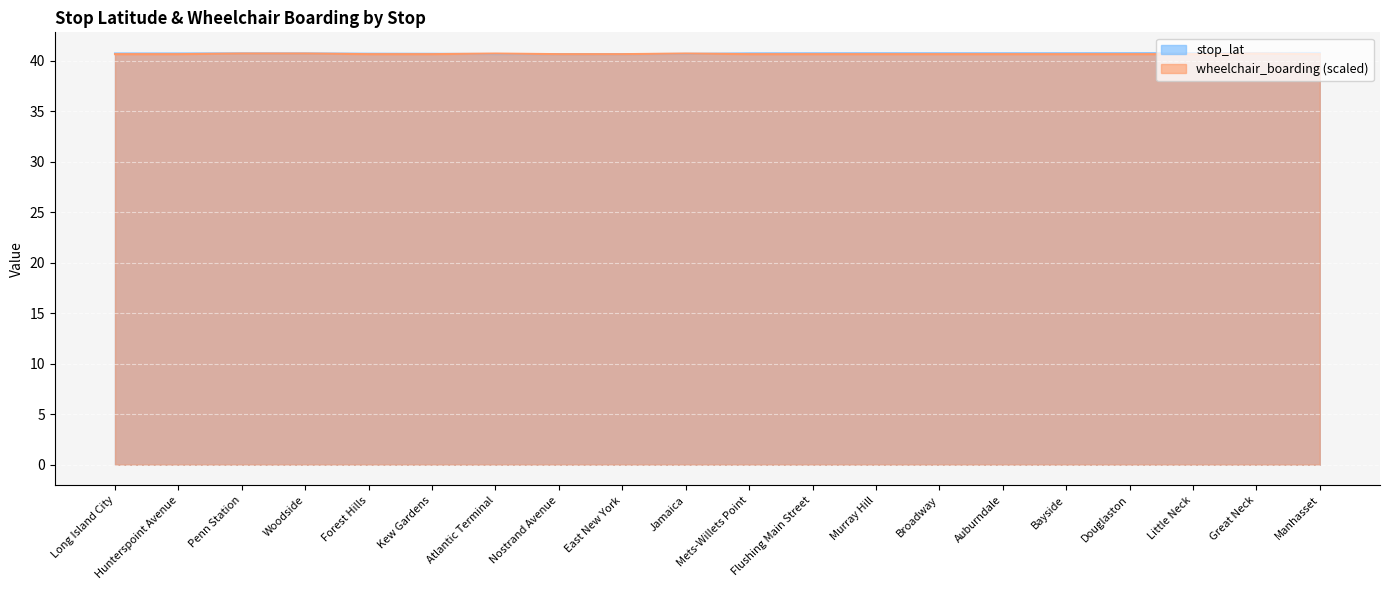

What is the value of the wheelchair_boarding point at the 2nd from the left?

40.7